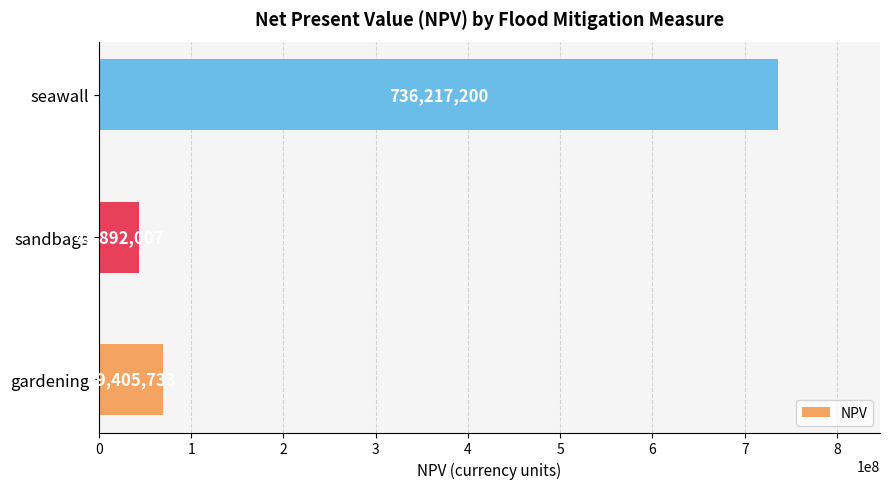

Which label corresponds to the smallest value in the chart?

sandbags